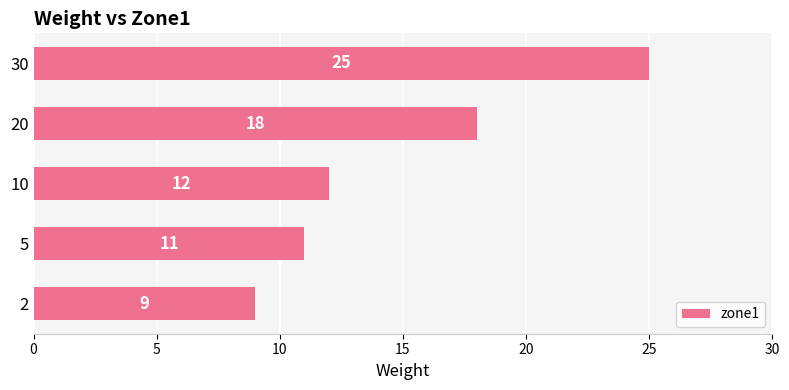

Count the number of categories in the chart.

5